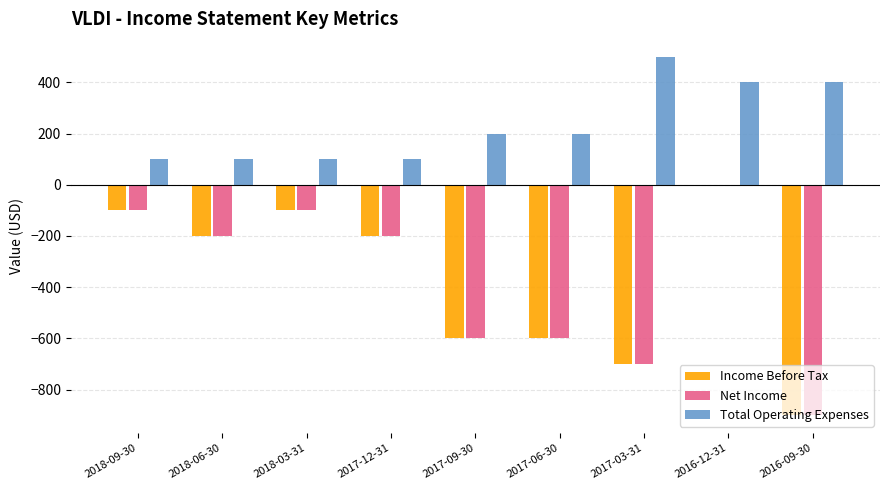

At which category is the sum across all series the highest?

2016-12-31